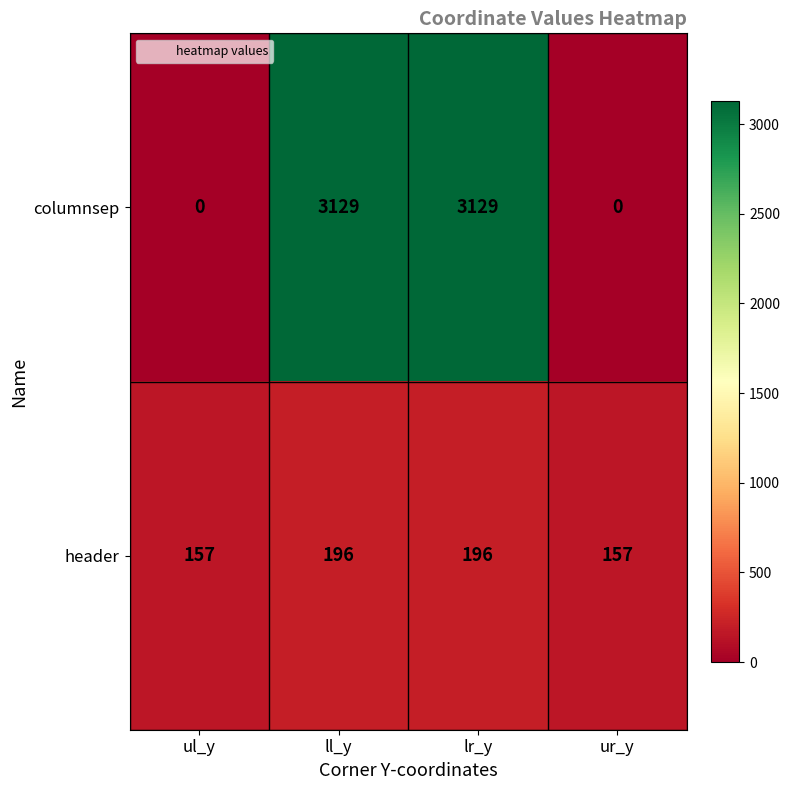

True or false: header has a value of 196 at lr_y.

True